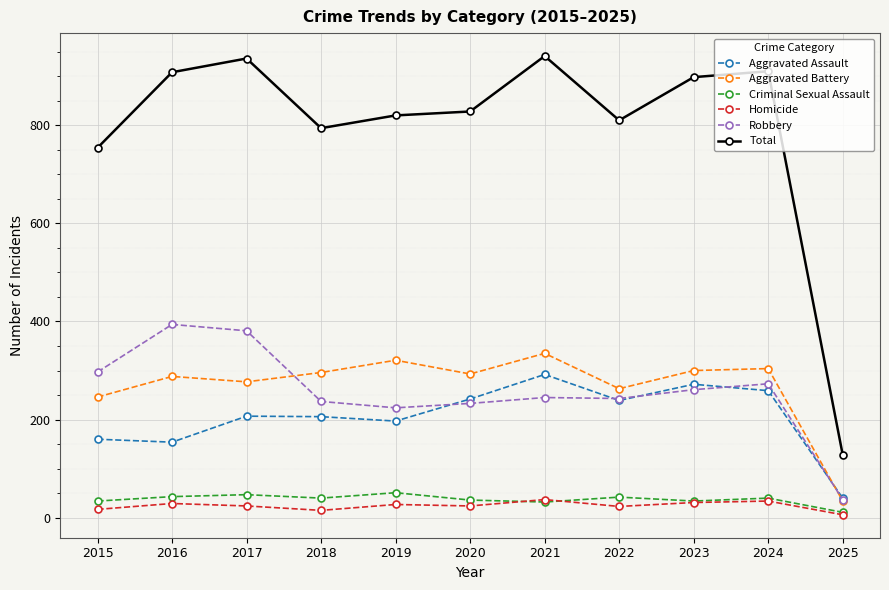

True or false: Aggravated Assault has more than 0 interior local peaks.

True